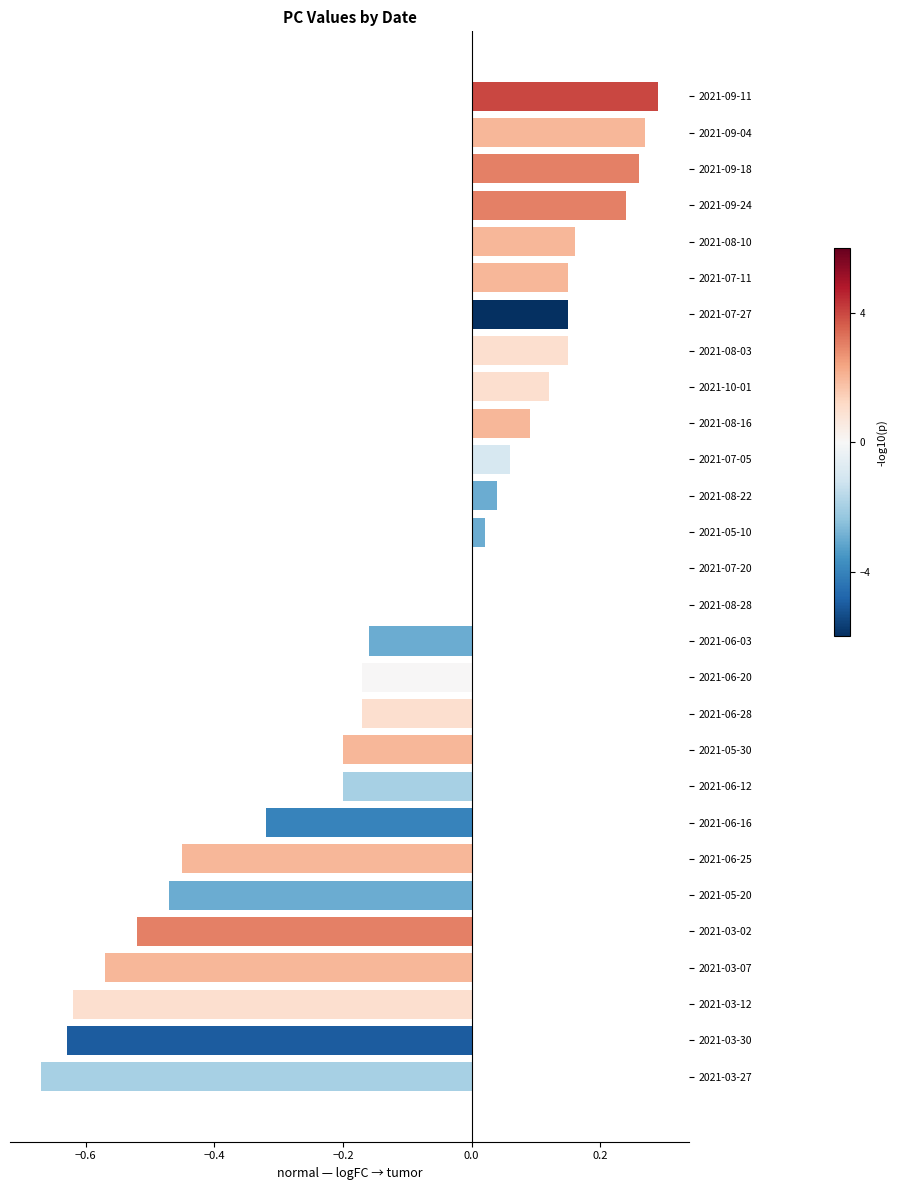

Between 2021-07-11 and 2021-05-30, which is larger?

2021-07-11